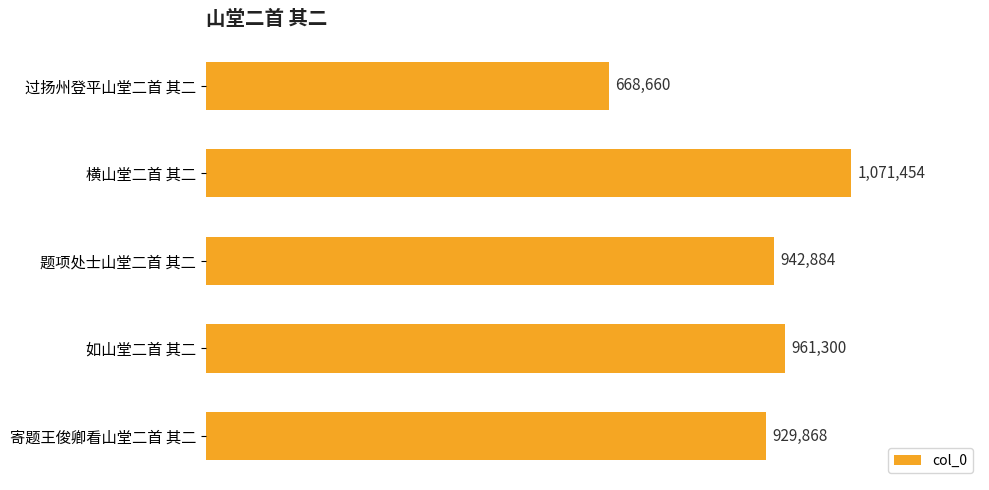

What is the difference between the maximum and second lowest values?

141586